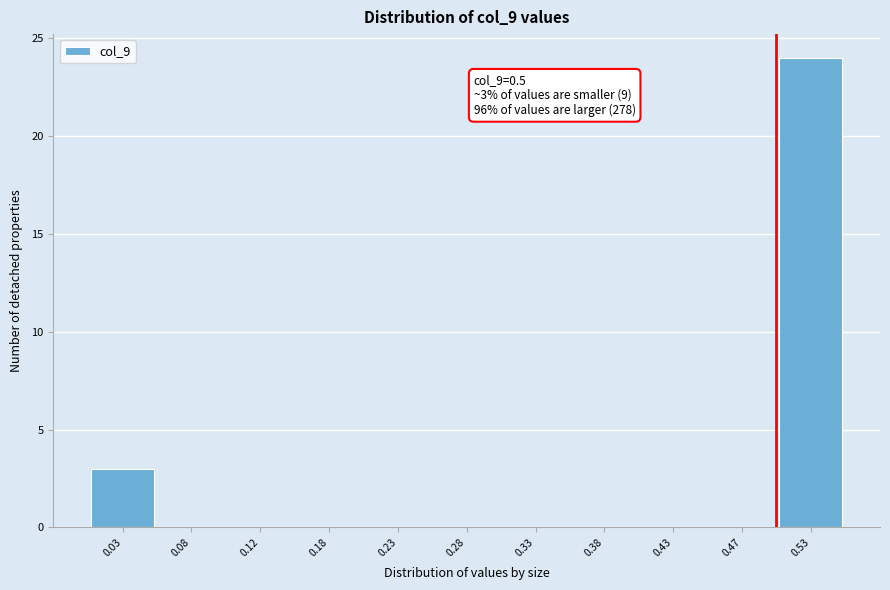

Which range on the x-axis has the tallest bar?

0.50 to 0.55